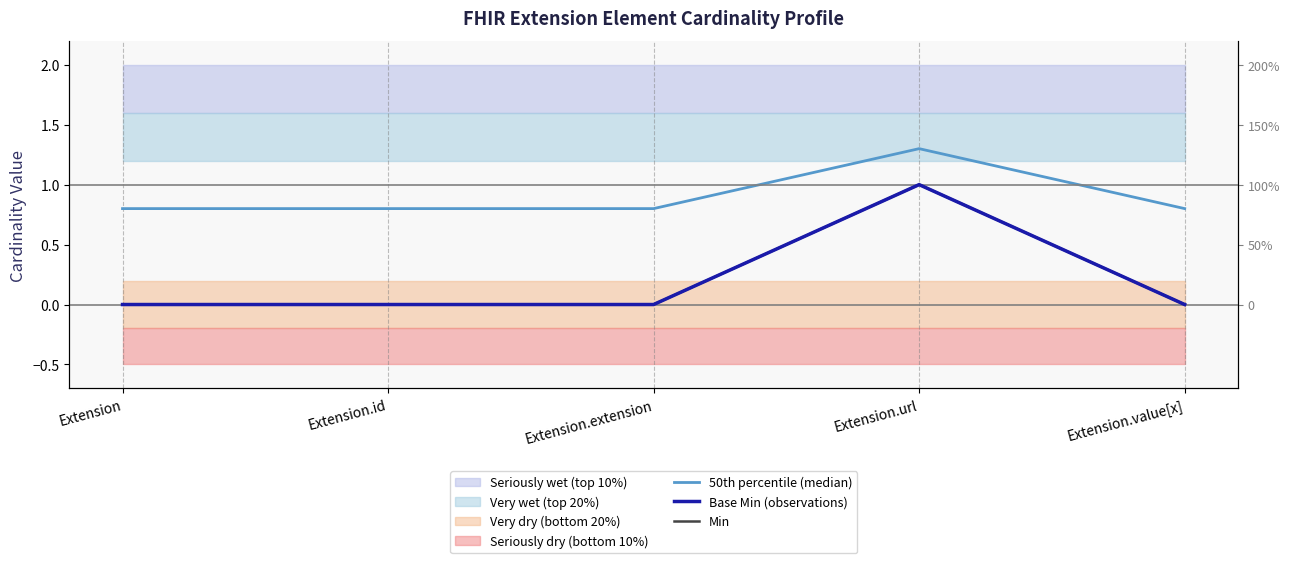

What is the label of the 1st point from the left?

Extension